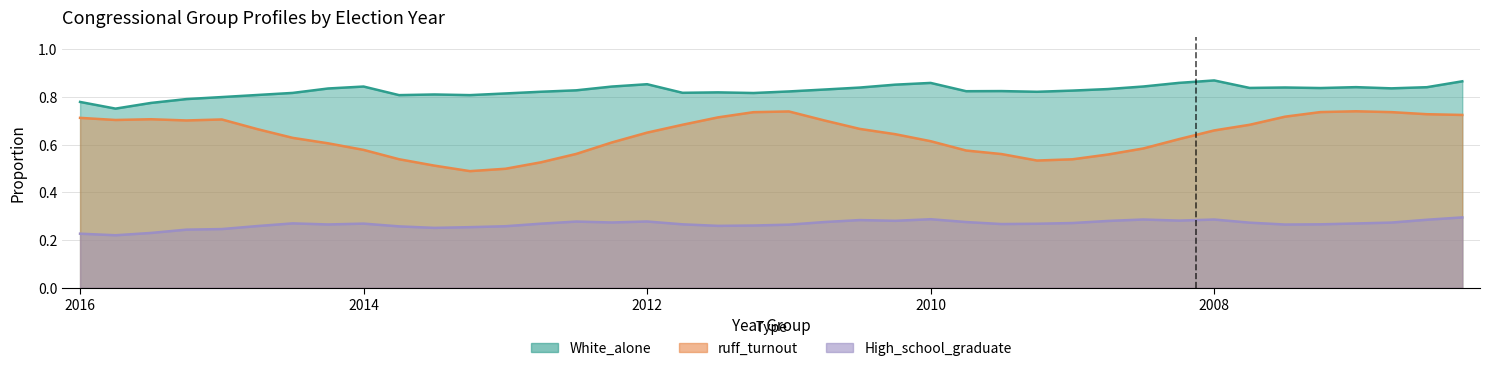

Does the chart display data point markers on the line(s)?

No